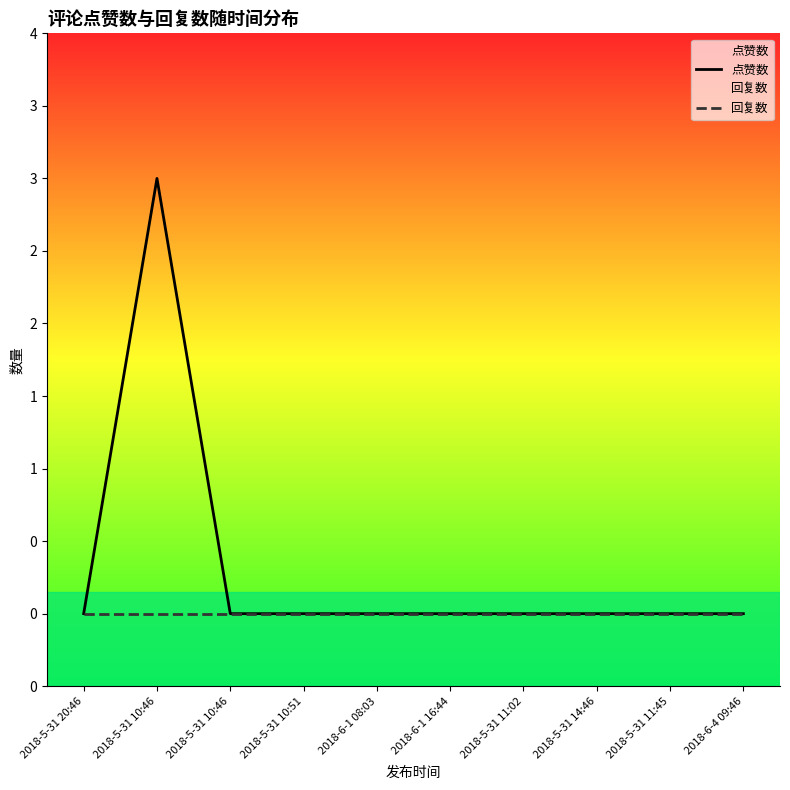

At which category is the sum across all series the highest?

2018-5-31 10:46